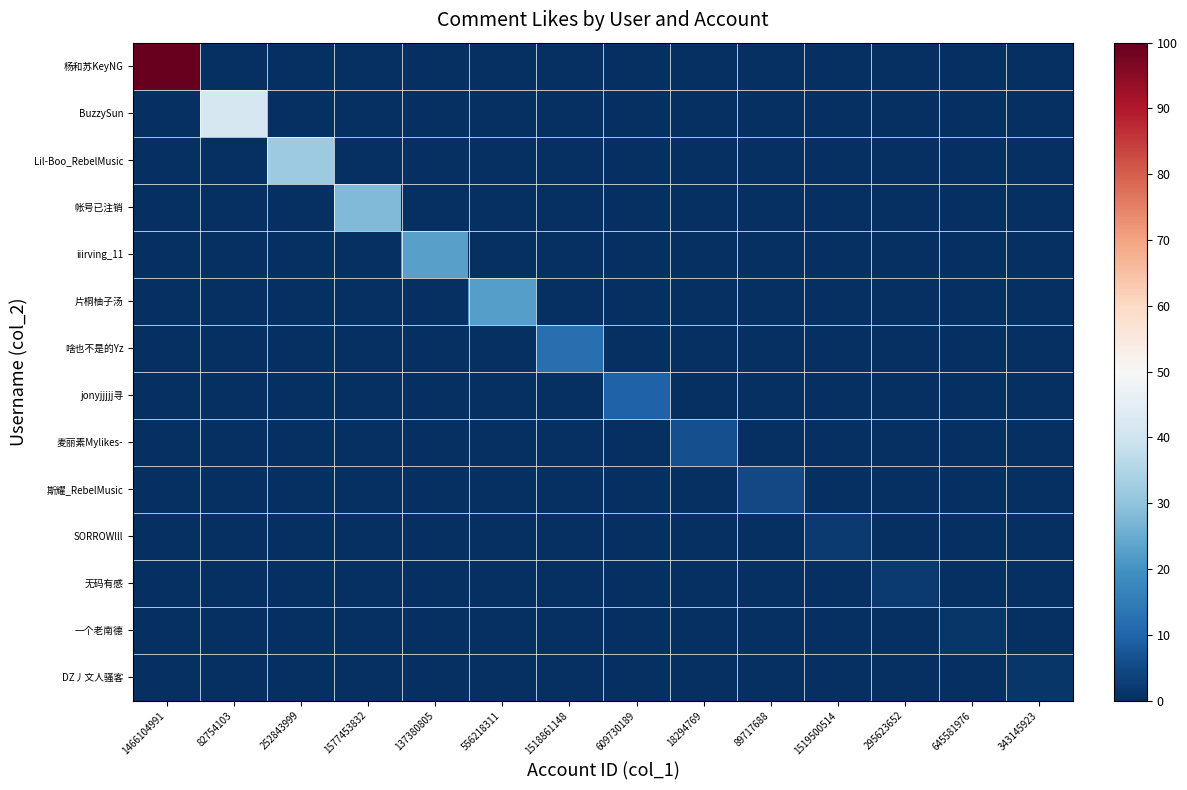

List the series in order of their peak value, lowest first.

DZ丿文人骚客, 一个老南德, 无码有感, SORROWlll, 斯耀_RebelMusic, 麦丽素Mylikes-, jonyjjjjj寻, 啥也不是的Yz, 片桐柚子汤, iiirving_11, 帐号已注销, Lil-Boo_RebelMusic, BuzzySun, 杨和苏KeyNG